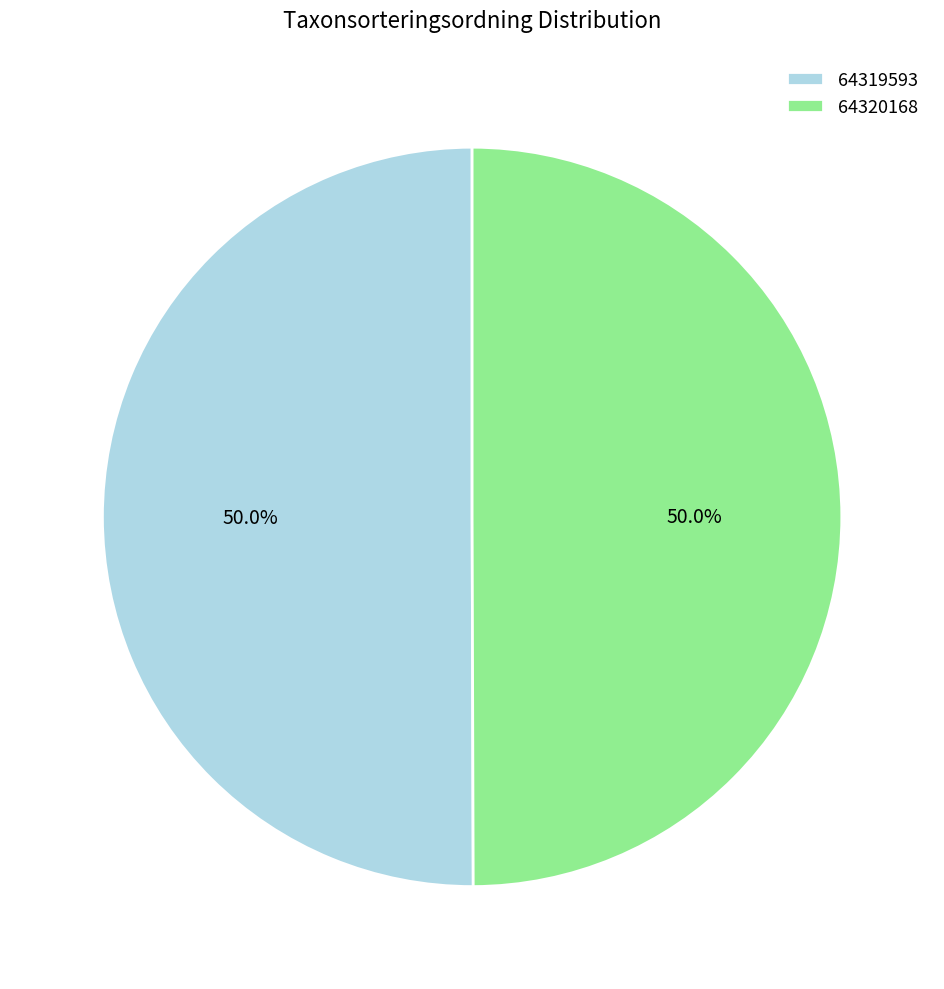

Is the sum of 64320168 and 64319593 greater than half?

Yes